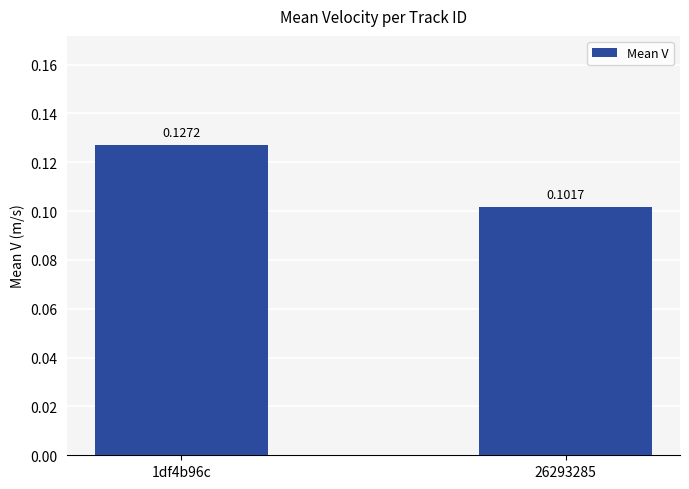

Rank the categories by value from lowest to highest.

26293285, 1df4b96c